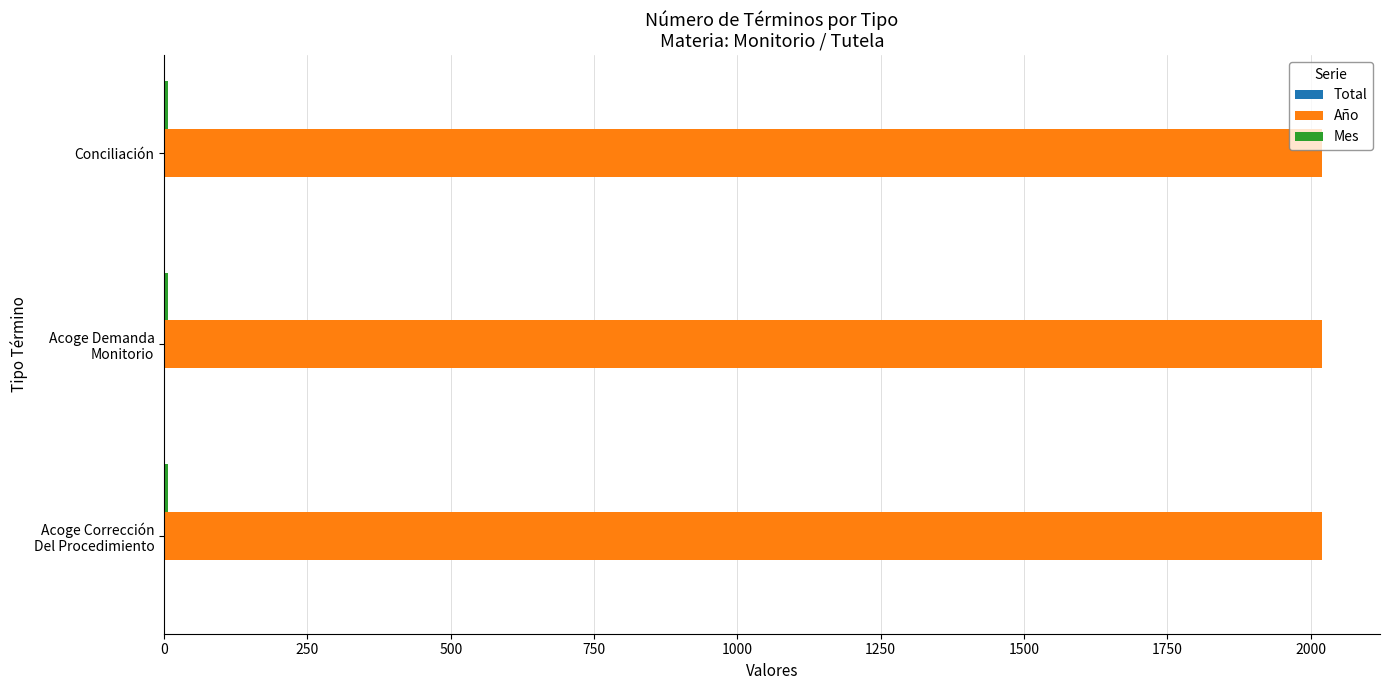

Which series has the largest total across all categories?

Año